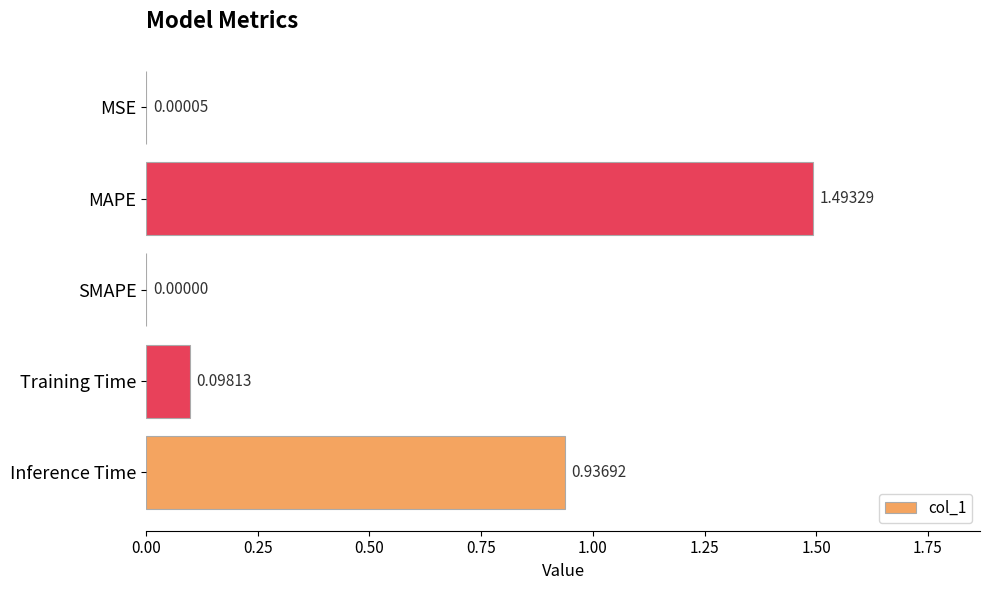

Which has a higher value, SMAPE or MSE?

MSE